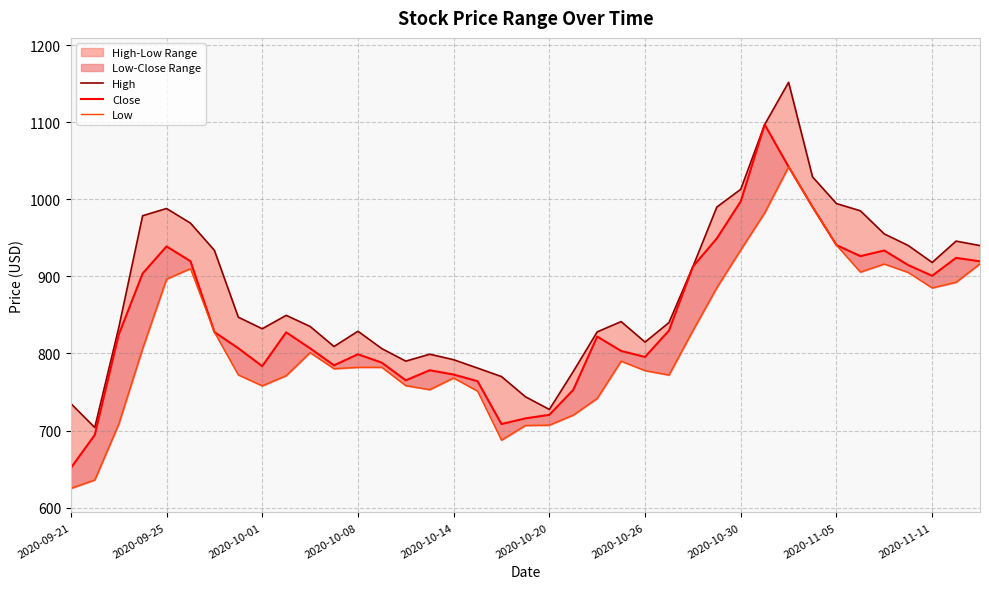

True or false: Low has a value of 934.4 at 2020-10-30.

True